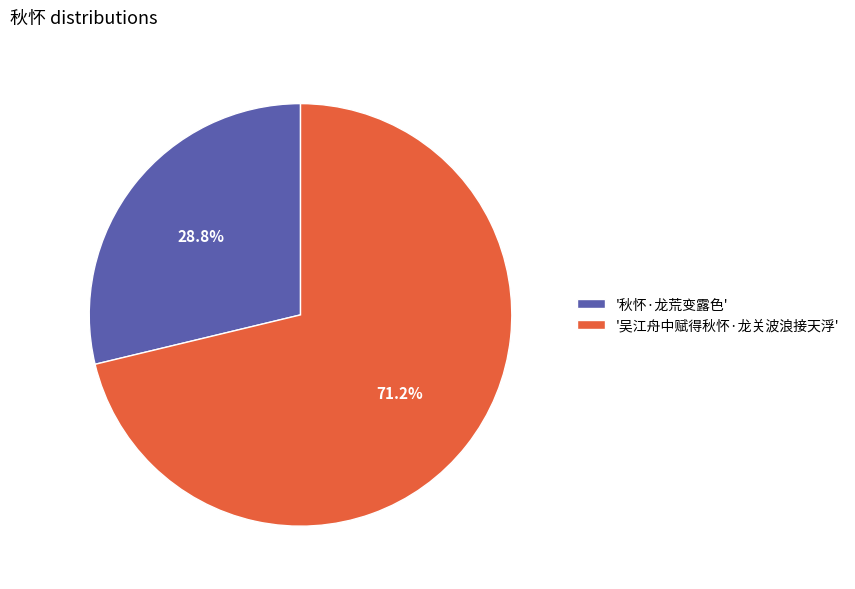

Which category accounts for the majority?

'吴江舟中赋得秋怀·龙关波浪接天浮'